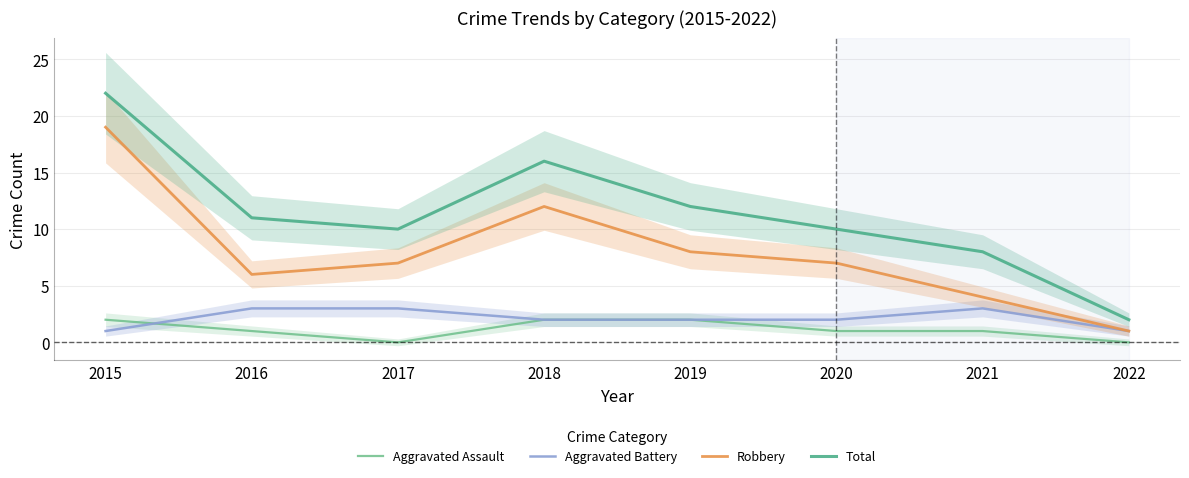

What is the greatest value displayed?

22